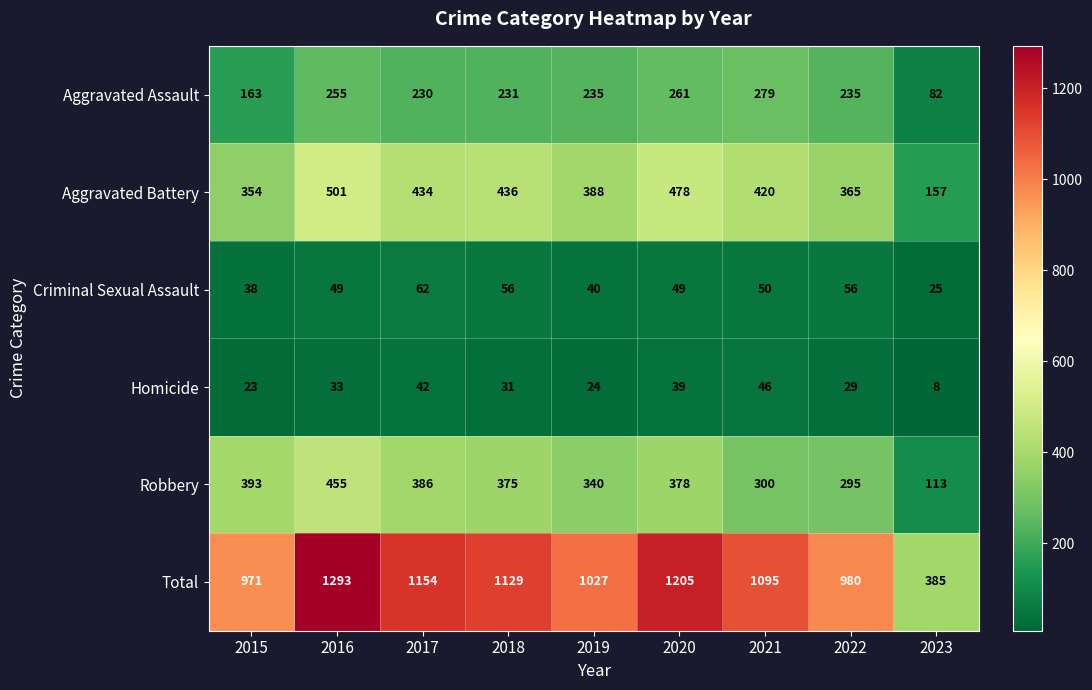

What is the sum of all Criminal Sexual Assault values?

425